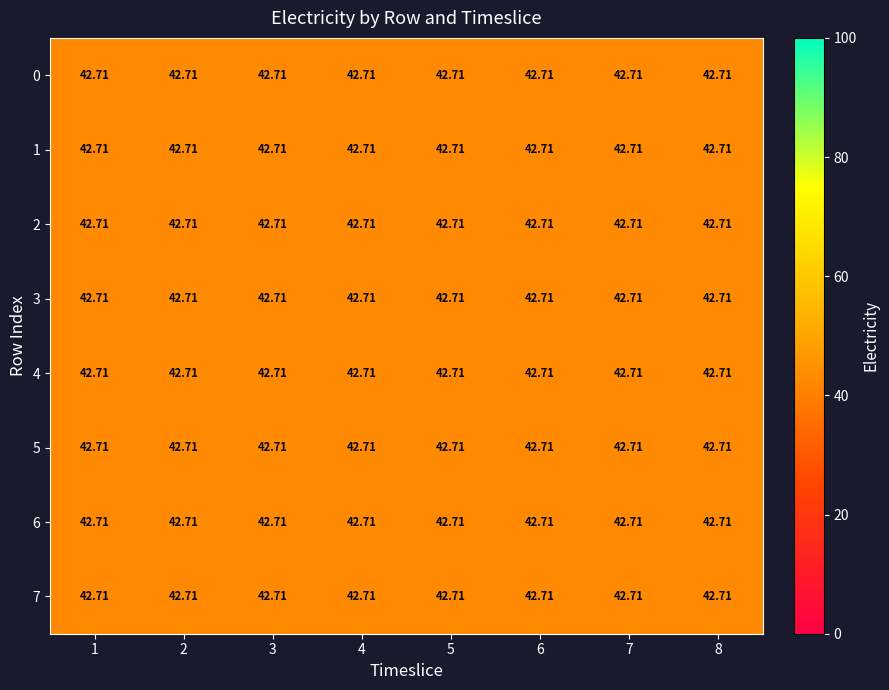

Read the row_6 value at 1.

42.7